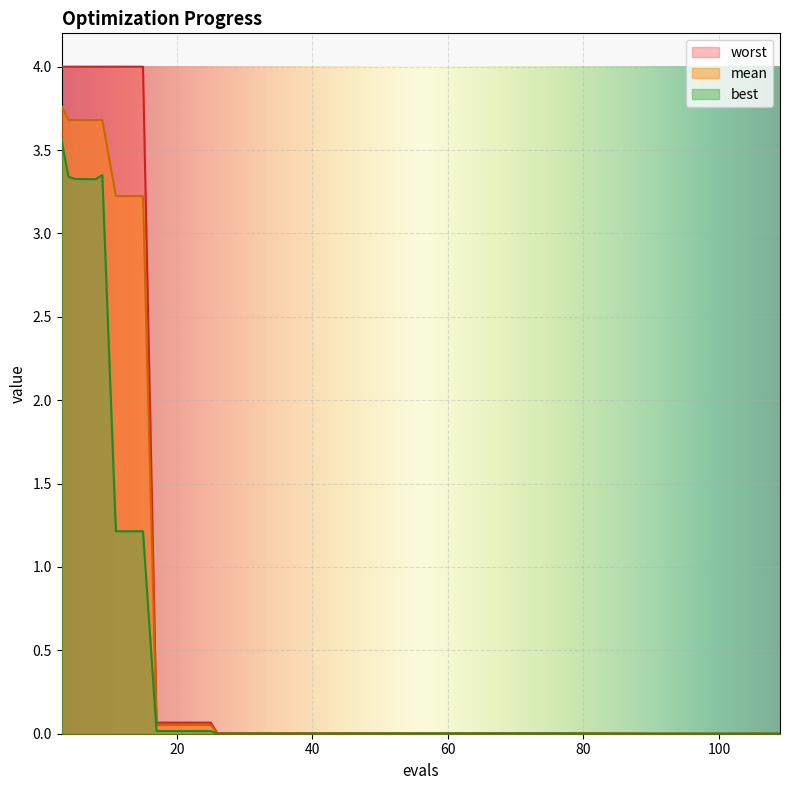

Rank the categories by mean value from highest to lowest.

3, 4, 5, 8, 9, 11, 15, 17, 21, 25, 26, 30, 34, 38, 70, 74, 86, 91, 95, 109